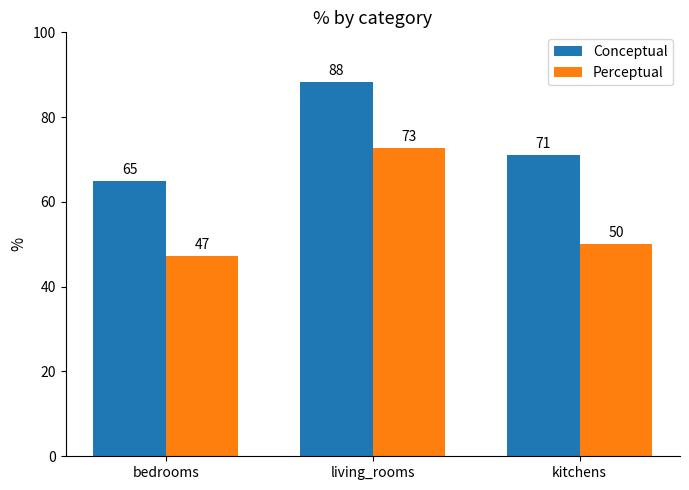

Which series has the largest range (max minus min)?

Perceptual